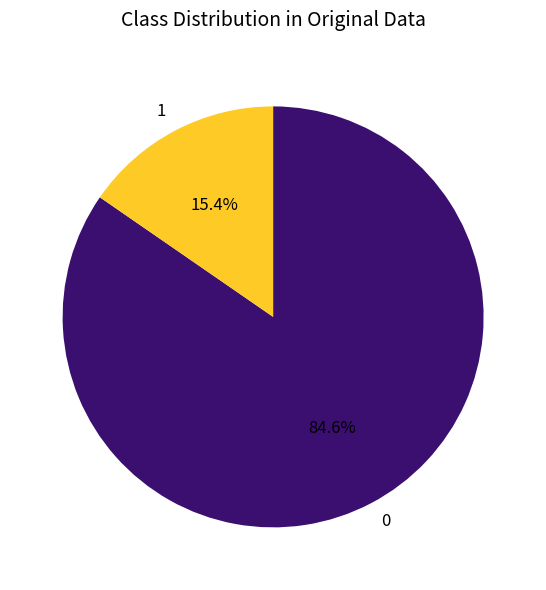

How much of the chart is everything except 0?

15.4%